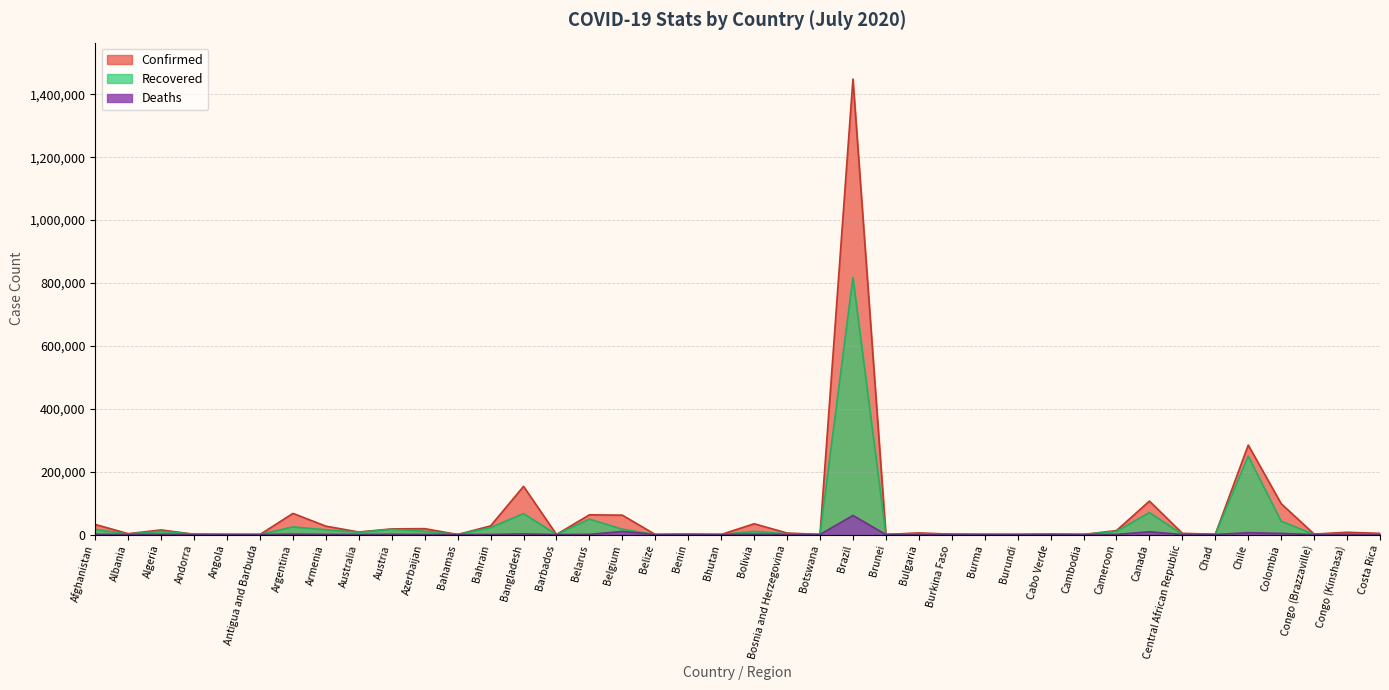

Where does the Recovered series first go above 2317?

Afghanistan